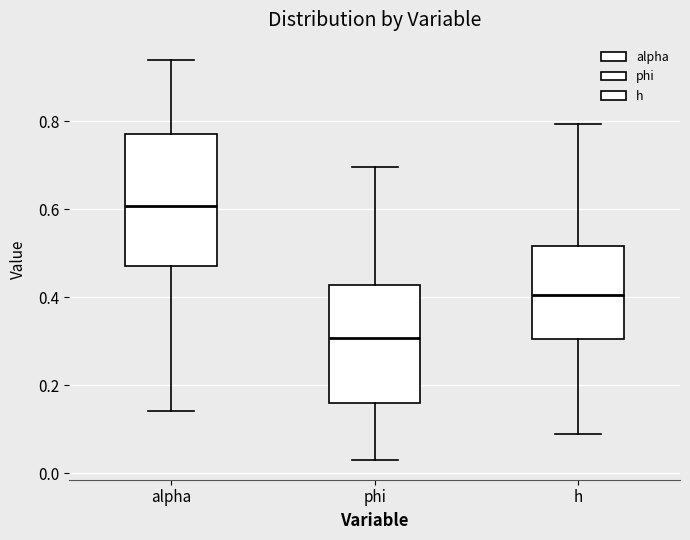

Where is the lower edge of the box for alpha on the y-axis? The values are not printed on the chart, so give them approximately, as read against the axis.

0.48